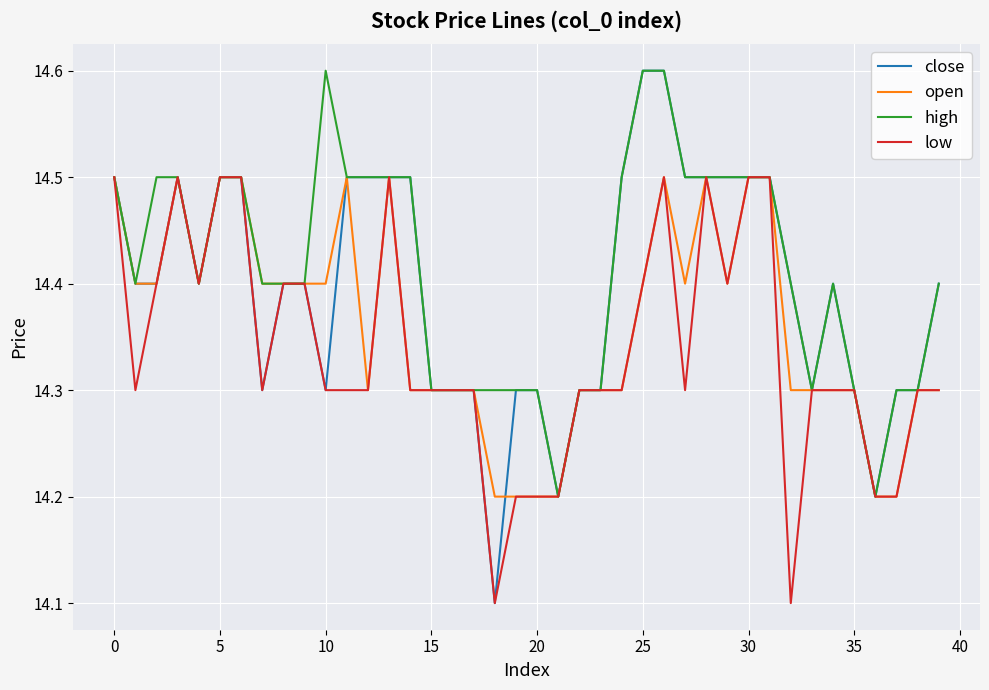

Which series has the largest range (max minus min)?

close